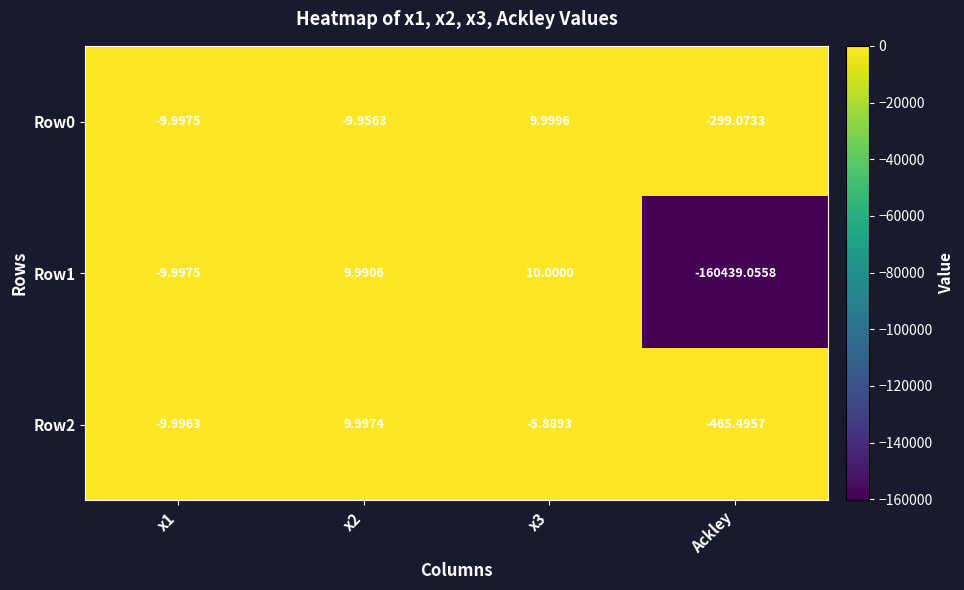

Which label corresponds to the smallest value in the chart?

Ackley